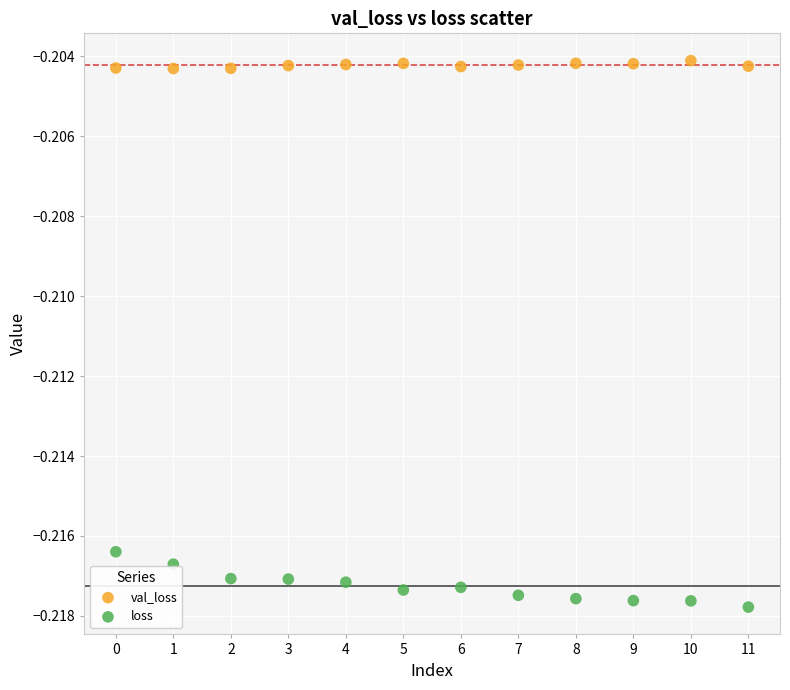

Which series contains the highest Y value?

val_loss